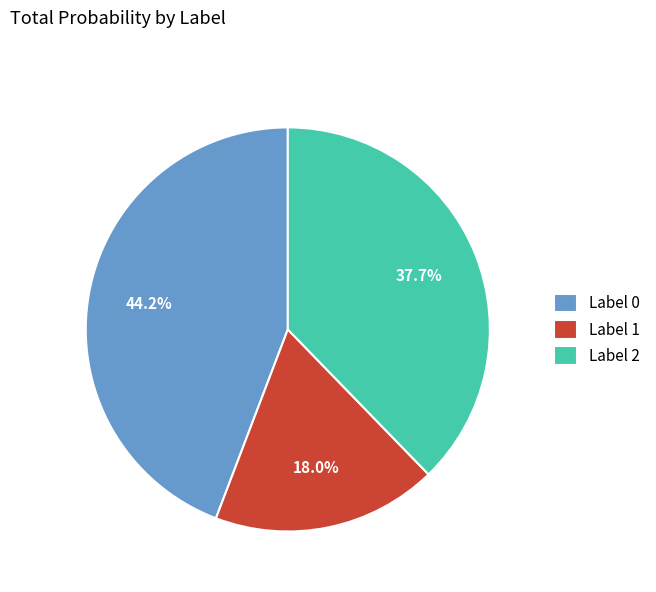

Between Label 0 and Label 2, which is larger?

Label 0